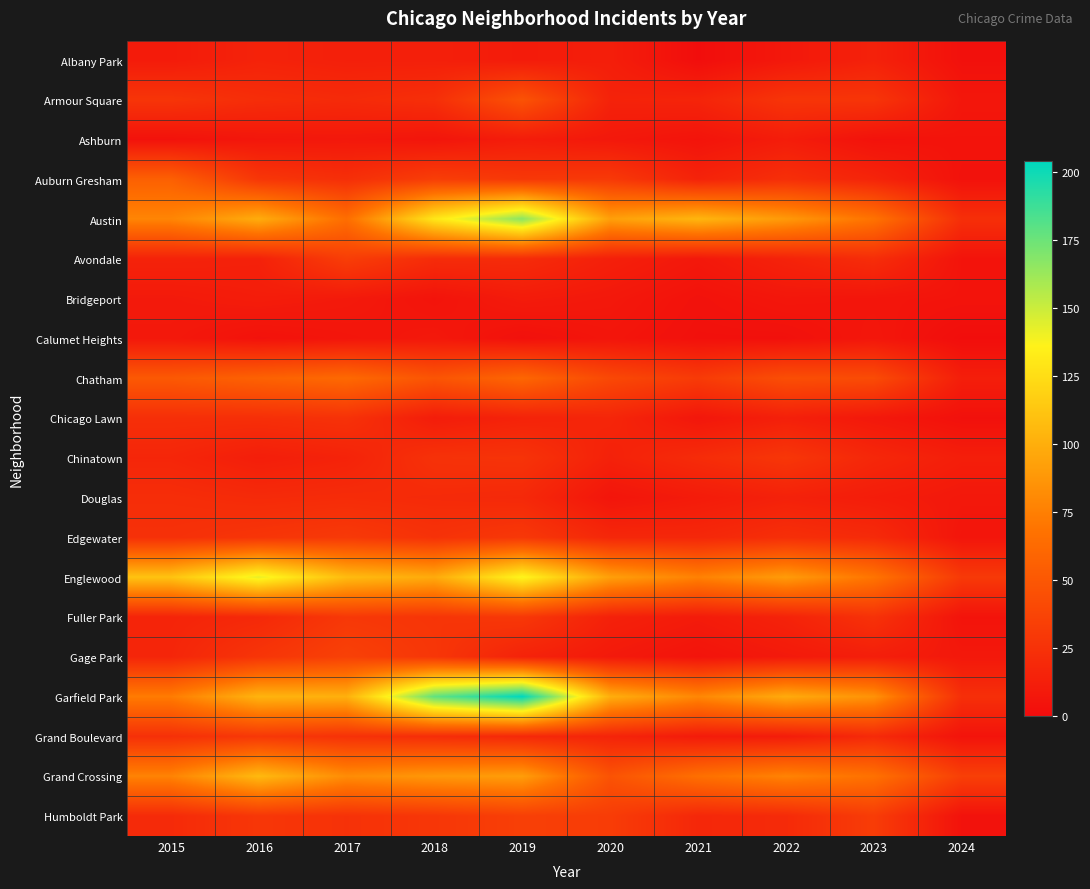

Reading left to right, transcribe all the data shown in this chart.

Albany Park: 2015=10	2016=15	2017=13	2018=13	2019=10	2020=12	2021=1	2022=8	2023=14	2024=3
Armour Square: 2015=27	2016=22	2017=20	2018=23	2019=47	2020=15	2021=16	2022=27	2023=27	2024=7
Ashburn: 2015=4	2016=7	2017=8	2018=6	2019=11	2020=8	2021=5	2022=11	2023=4	2024=5
Auburn Gresham: 2015=56	2016=28	2017=23	2018=33	2019=29	2020=30	2021=15	2022=23	2023=16	2024=4
Austin: 2015=78	2016=99	2017=65	2018=130	2019=167	2020=92	2021=104	2022=89	2023=68	2024=23
Avondale: 2015=15	2016=14	2017=33	2018=21	2019=21	2020=13	2021=8	2022=15	2023=22	2024=5
Bridgeport: 2015=9	2016=11	2017=9	2018=5	2019=10	2020=8	2021=4	2022=7	2023=6	2024=5
Calumet Heights: 2015=8	2016=4	2017=6	2018=8	2019=3	2020=6	2021=3	2022=3	2023=7	2024=1
Chatham: 2015=51	2016=57	2017=62	2018=48	2019=60	2020=40	2021=31	2022=44	2023=42	2024=12
Chicago Lawn: 2015=23	2016=23	2017=25	2018=11	2019=15	2020=17	2021=7	2022=13	2023=8	2024=3
Chinatown: 2015=17	2016=12	2017=15	2018=25	2019=26	2020=14	2021=21	2022=28	2023=18	2024=12
Douglas: 2015=22	2016=20	2017=21	2018=20	2019=19	2020=6	2021=10	2022=14	2023=11	2024=8
Edgewater: 2015=24	2016=27	2017=30	2018=25	2019=29	2020=18	2021=18	2022=23	2023=20	2024=6
Englewood: 2015=111	2016=142	2017=107	2018=98	2019=138	2020=92	2021=76	2022=90	2023=69	2024=30
Fuller Park: 2015=16	2016=19	2017=29	2018=27	2019=29	2020=14	2021=10	2022=15	2023=25	2024=5
Gage Park: 2015=17	2016=27	2017=35	2018=28	2019=15	2020=9	2021=5	2022=9	2023=12	2024=8
Garfield Park: 2015=73	2016=103	2017=101	2018=178	2019=204	2020=100	2021=79	2022=98	2023=85	2024=23
Grand Boulevard: 2015=24	2016=29	2017=25	2018=22	2019=19	2020=16	2021=10	2022=11	2023=20	2024=5
Grand Crossing: 2015=77	2016=106	2017=82	2018=88	2019=91	2020=47	2021=66	2022=77	2023=67	2024=34
Humboldt Park: 2015=20	2016=28	2017=25	2018=28	2019=34	2020=32	2021=18	2022=20	2023=32	2024=4